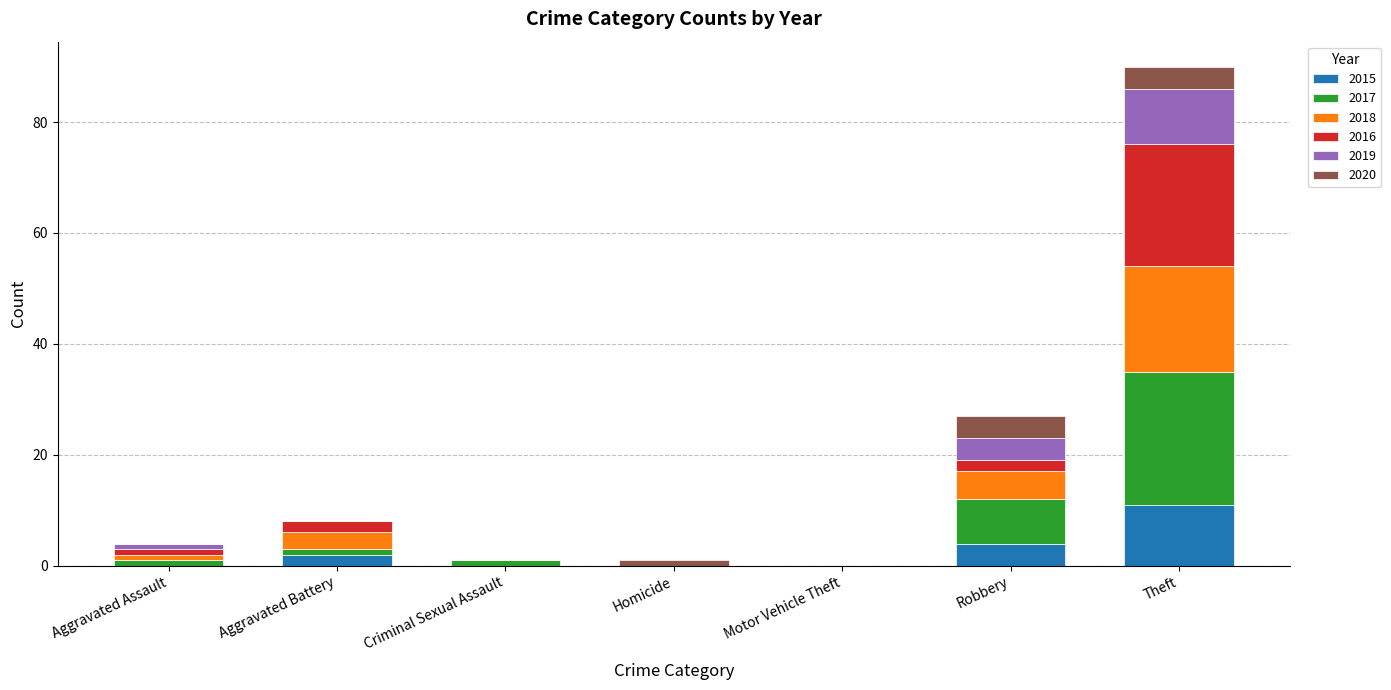

How many distinct data groups are displayed?

6